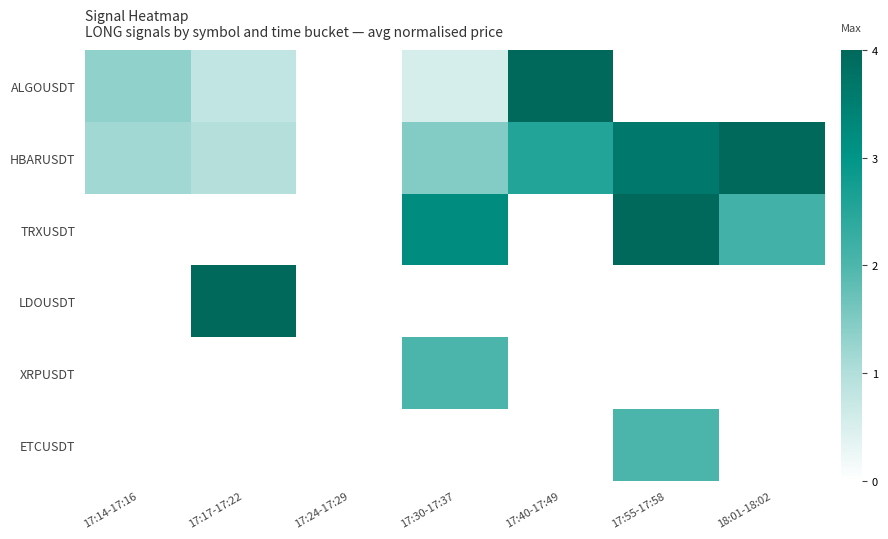

What is the spread (max minus min) of values at 17:40-17:49?

1.5